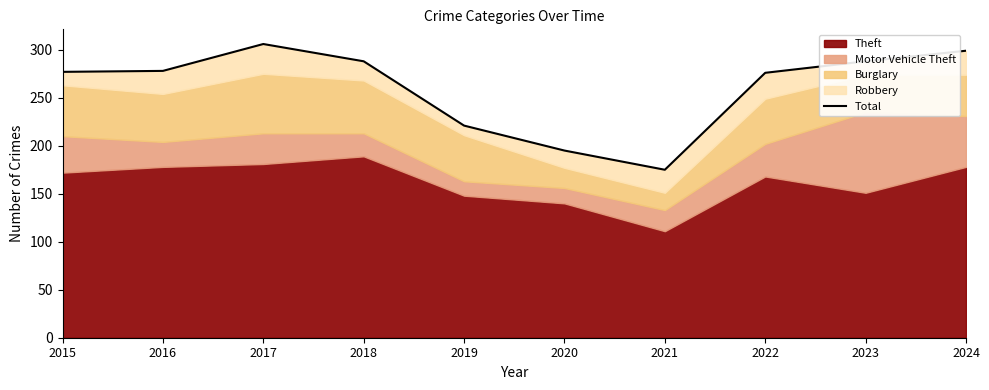

The value at 2023 is 288. True or false?

True